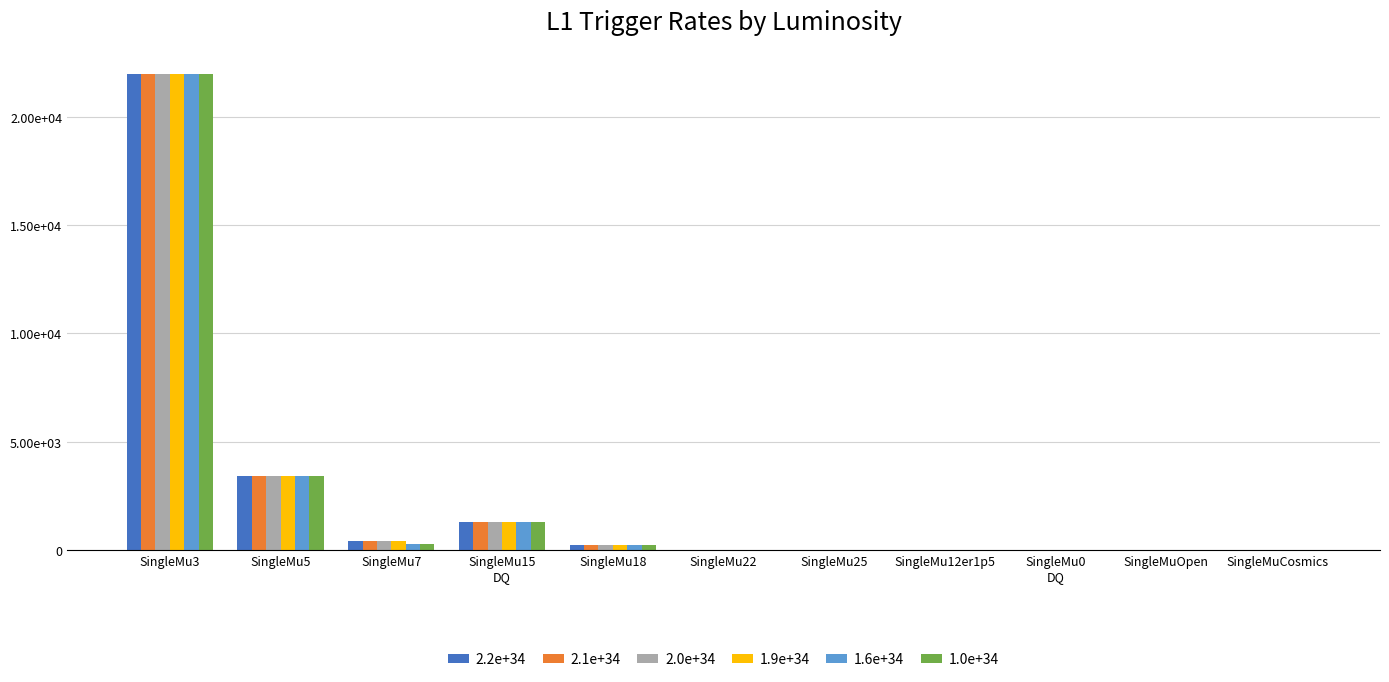

What is the difference between the maximum and second lowest values in the 1.0e+34 series?

22000